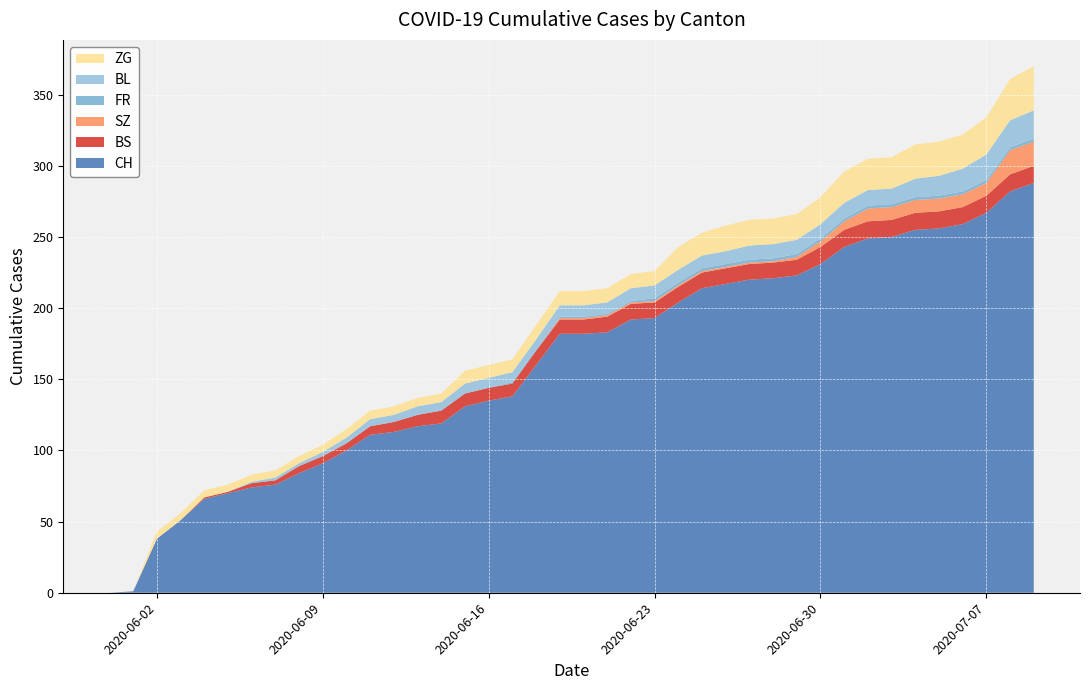

Reading left to right, what are all the values shown in this chart?

CH: 0	1	38	51	66	70	74	76	84	91	100	111	113	117	119	131	135	138	160	182	182	183	192	193	204	214	217	220	221	223	231	243	249	250	255	256	259	267	282	288
BS: 0	0	0	0	1	1	3	3	5	5	5	6	7	8	9	9	9	9	10	10	10	11	11	11	11	11	11	11	11	11	12	12	12	12	12	12	12	12	12	12
SZ: 0	0	0	0	0	0	0	0	0	0	0	0	0	0	0	0	0	0	0	1	1	1	1	1	1	1	1	1	1	2	4	6	9	9	9	9	9	9	17	17
FR: 0	0	0	0	0	0	0	0	0	0	0	0	0	0	0	0	0	1	1	1	1	1	1	2	2	2	2	2	2	2	2	2	2	2	2	2	2	2	2	2
BL: 0	0	0	0	0	0	1	2	2	3	4	5	5	6	6	7	7	7	7	8	8	8	9	9	9	9	9	10	10	10	10	11	11	11	13	14	16	18	19	20
ZG: 0	0	5	5	5	5	5	5	5	5	6	6	6	6	6	9	9	9	10	10	10	10	10	10	16	16	18	18	18	18	19	22	22	22	24	24	24	26	29	31